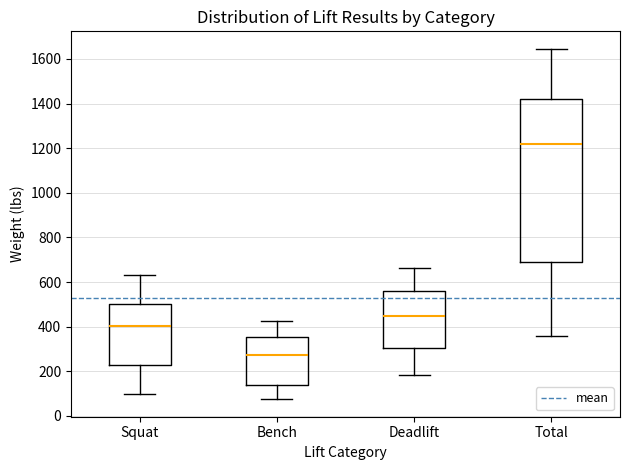

Reading left to right, read every box against the y-axis: the position of its median line, the range the box covers, and the ends of its whiskers. The values are not printed on the chart, so give them approximately, as read against the axis.

Squat: median 400, box 240 to 500, whiskers 100 to 640
Bench: median 280, box 140 to 360, whiskers 80 to 420
Deadlift: median 460, box 300 to 560, whiskers 180 to 660
Total: median 1220, box 700 to 1420, whiskers 360 to 1640